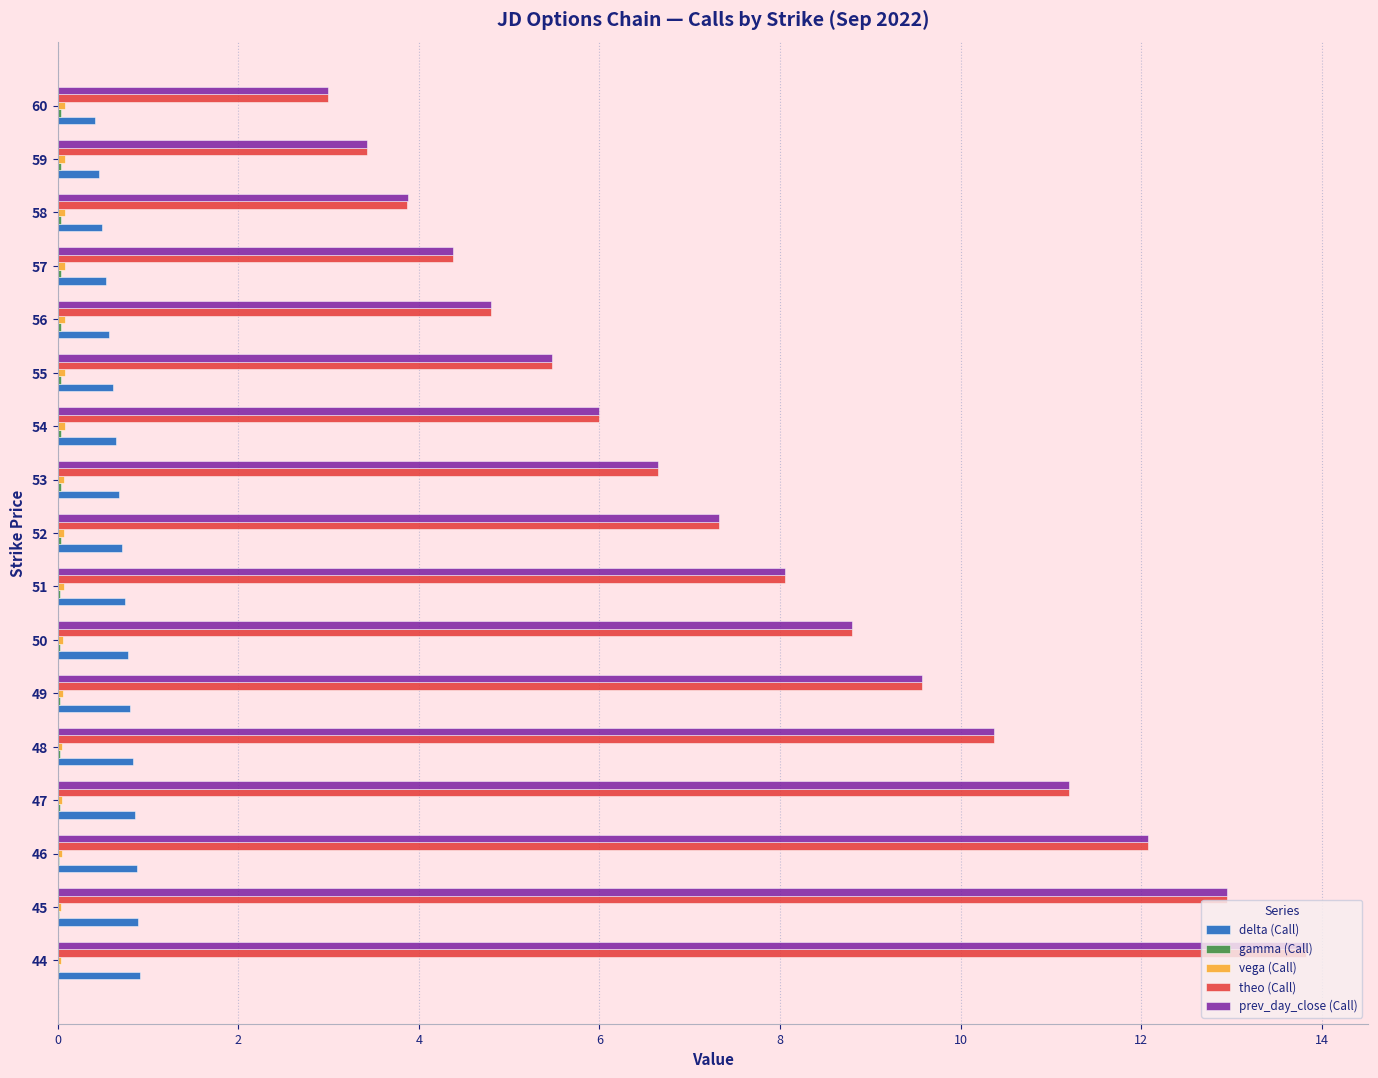

The value of delta (Call) at 54 is 0.6. True or false?

True